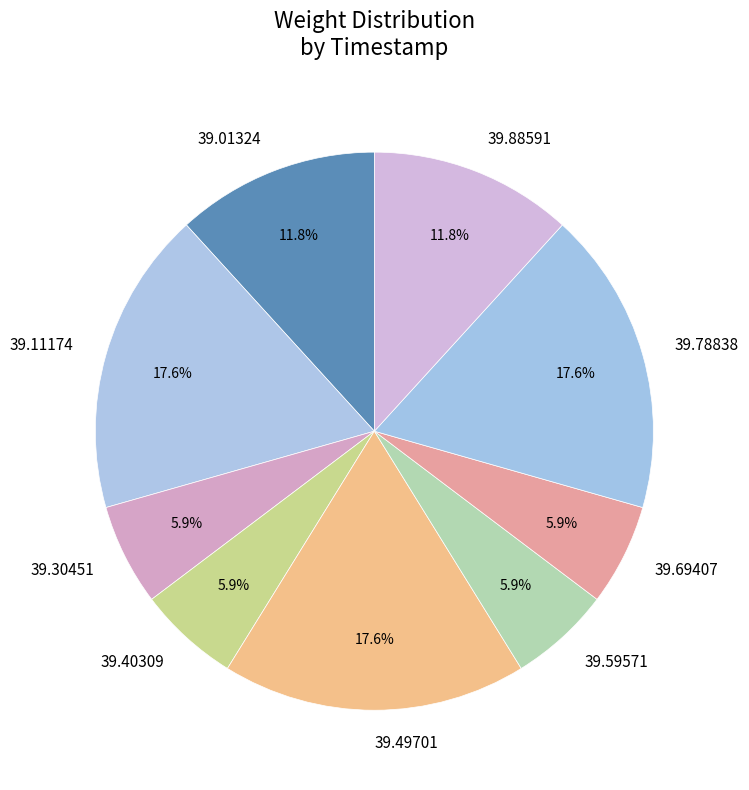

To the nearest percent, what is the average slice percentage?

11%